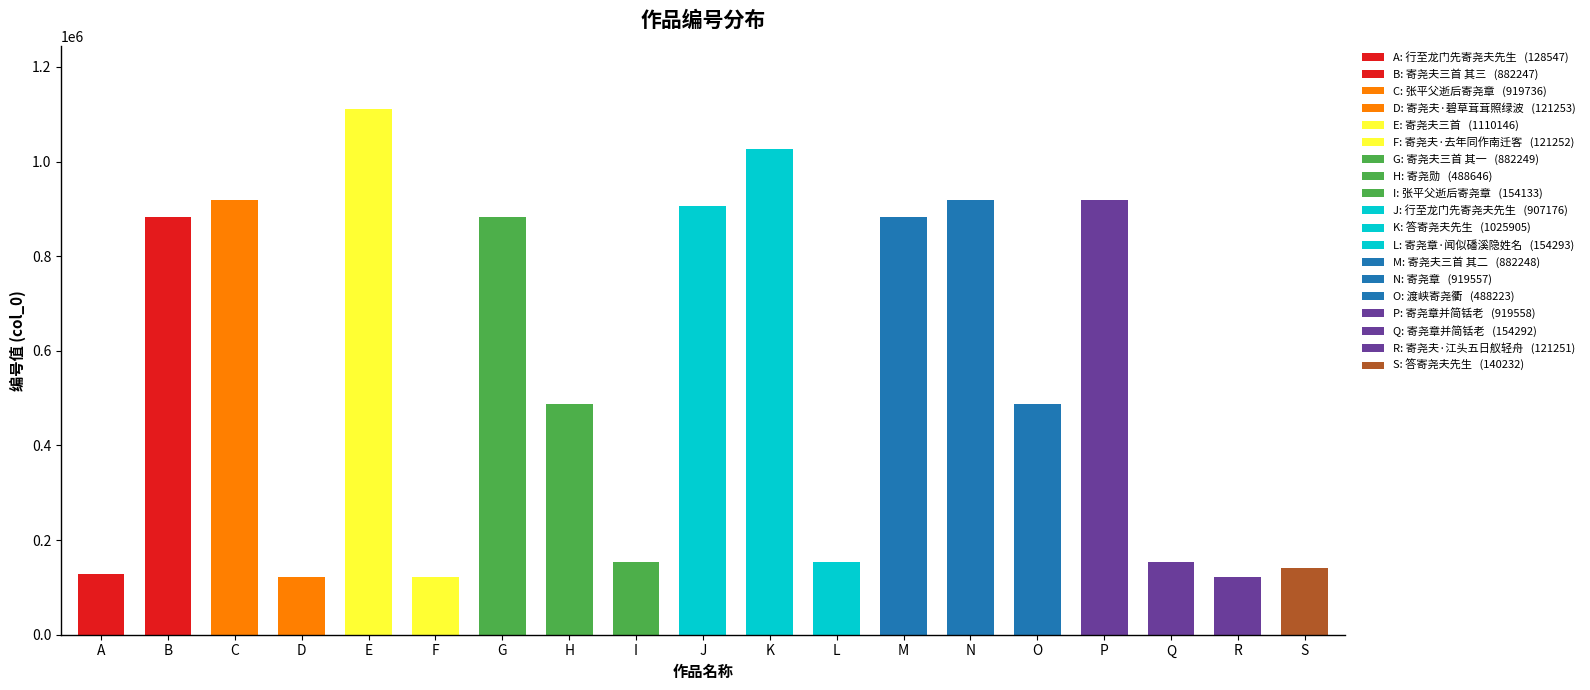

What is the sum of the values at S and E?

1250378